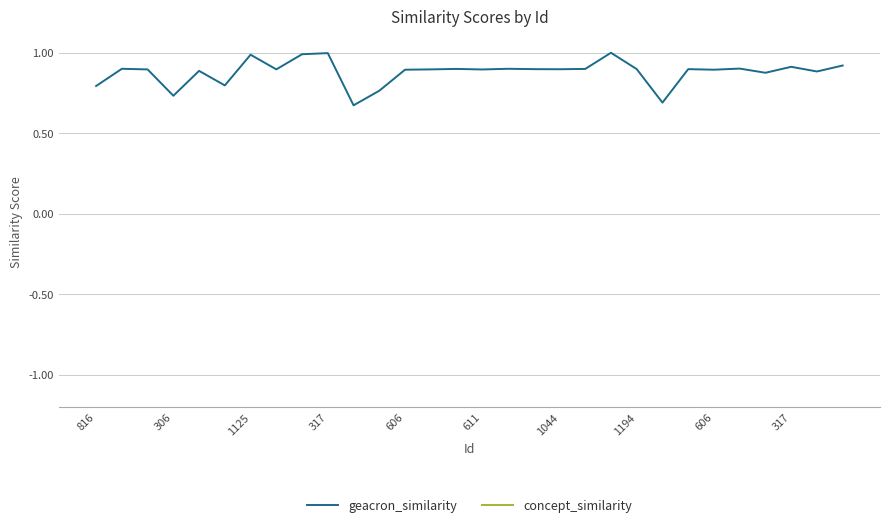

Which category has the lowest value in the concept_similarity series?

816